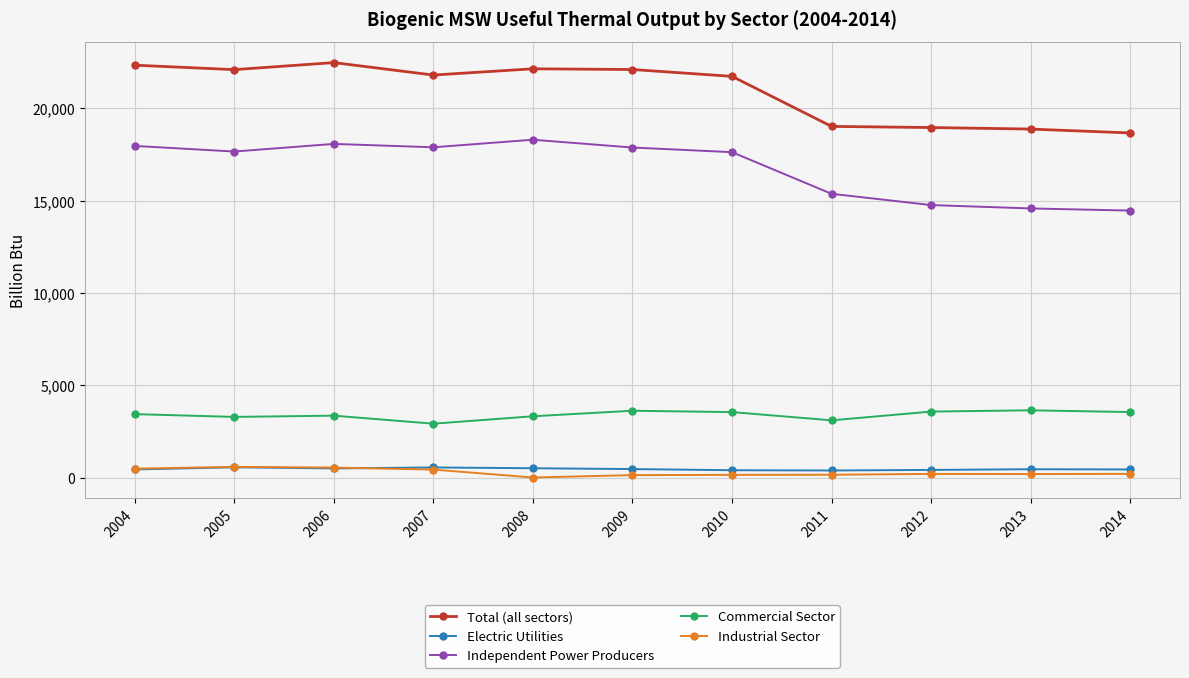

At how many categories does at least one series exceed 5061?

11